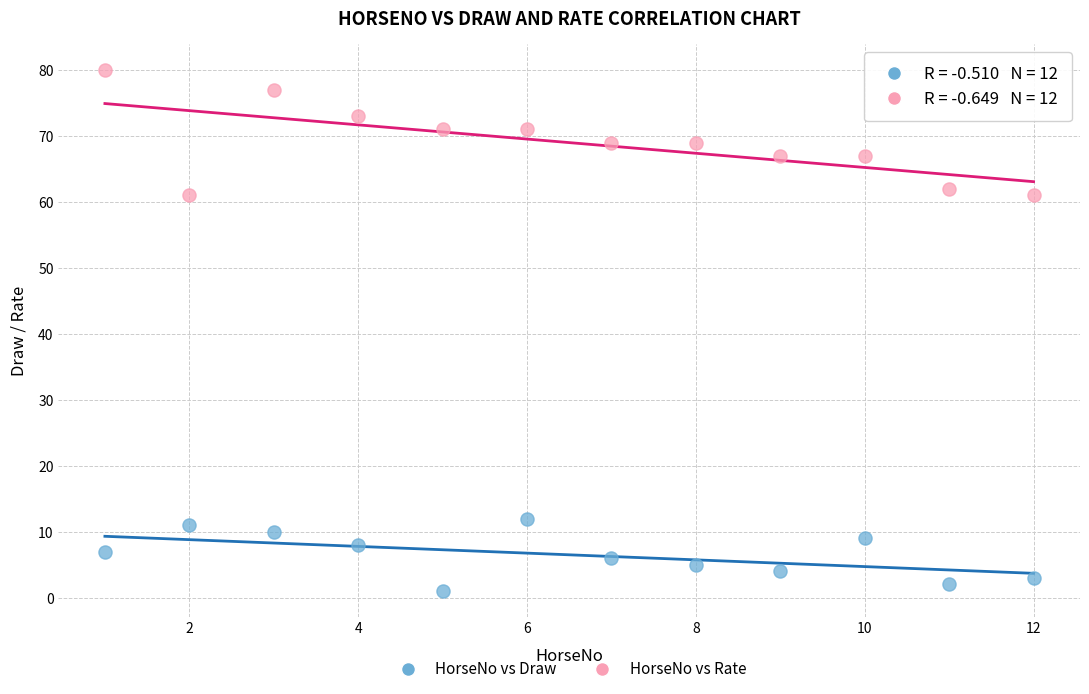

Across all data points, what is the range of X values (max minus min)?

11